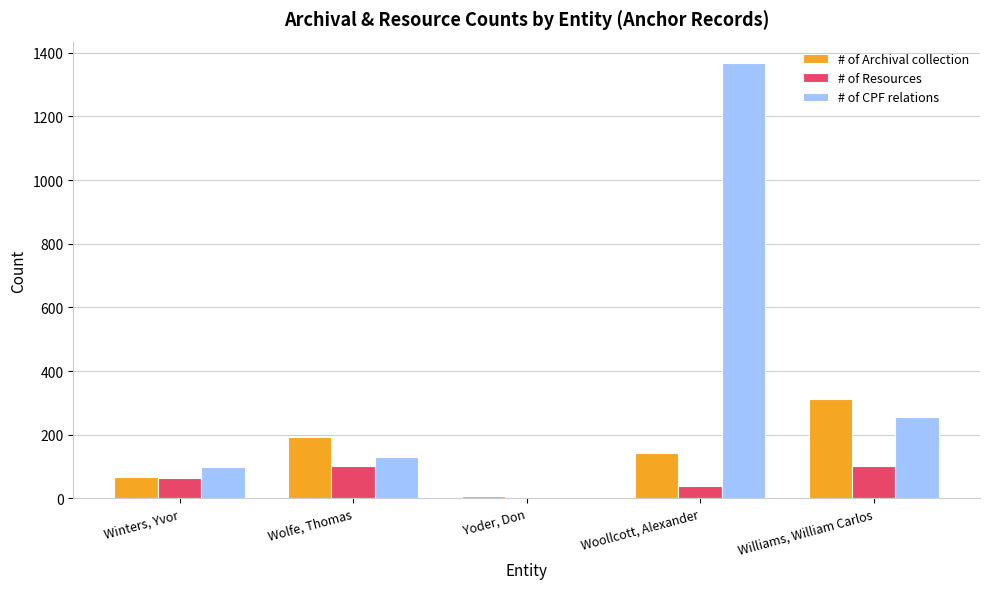

Between Winters, Yvor and Wolfe, Thomas, which series saw the biggest shift?

# of Archival collection